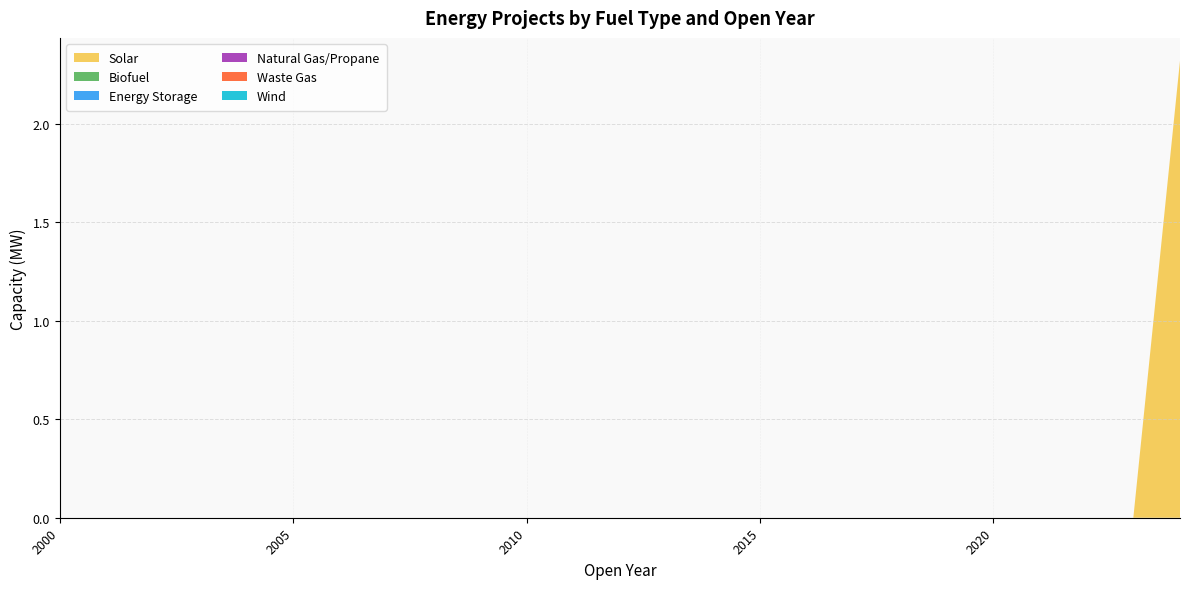

Reading right to left, what are all the values shown in this chart?

Solar: 2024=2.3	2023=0.0	2022=0.0	2021=0.0	2020=0.0	2019=0.0	2018=0.0	2017=0.0	2016=0.0	2015=0.0	2014=0.0	2013=0.0	2012=0.0	2011=0.0	2010=0.0	2009=0.0	2008=0.0	2007=0.0	2006=0.0	2005=0.0	2004=0.0	2003=0.0	2002=0.0	2001=0.0	2000=0.0
Biofuel: 2024=0.0	2023=0.0	2022=0.0	2021=0.0	2020=0.0	2019=0.0	2018=0.0	2017=0.0	2016=0.0	2015=0.0	2014=0.0	2013=0.0	2012=0.0	2011=0.0	2010=0.0	2009=0.0	2008=0.0	2007=0.0	2006=0.0	2005=0.0	2004=0.0	2003=0.0	2002=0.0	2001=0.0	2000=0.0
Energy Storage: 2024=0.0	2023=0.0	2022=0.0	2021=0.0	2020=0.0	2019=0.0	2018=0.0	2017=0.0	2016=0.0	2015=0.0	2014=0.0	2013=0.0	2012=0.0	2011=0.0	2010=0.0	2009=0.0	2008=0.0	2007=0.0	2006=0.0	2005=0.0	2004=0.0	2003=0.0	2002=0.0	2001=0.0	2000=0.0
Natural Gas/Propane: 2024=0.0	2023=0.0	2022=0.0	2021=0.0	2020=0.0	2019=0.0	2018=0.0	2017=0.0	2016=0.0	2015=0.0	2014=0.0	2013=0.0	2012=0.0	2011=0.0	2010=0.0	2009=0.0	2008=0.0	2007=0.0	2006=0.0	2005=0.0	2004=0.0	2003=0.0	2002=0.0	2001=0.0	2000=0.0
Waste Gas: 2024=0.0	2023=0.0	2022=0.0	2021=0.0	2020=0.0	2019=0.0	2018=0.0	2017=0.0	2016=0.0	2015=0.0	2014=0.0	2013=0.0	2012=0.0	2011=0.0	2010=0.0	2009=0.0	2008=0.0	2007=0.0	2006=0.0	2005=0.0	2004=0.0	2003=0.0	2002=0.0	2001=0.0	2000=0.0
Wind: 2024=0.0	2023=0.0	2022=0.0	2021=0.0	2020=0.0	2019=0.0	2018=0.0	2017=0.0	2016=0.0	2015=0.0	2014=0.0	2013=0.0	2012=0.0	2011=0.0	2010=0.0	2009=0.0	2008=0.0	2007=0.0	2006=0.0	2005=0.0	2004=0.0	2003=0.0	2002=0.0	2001=0.0	2000=0.0